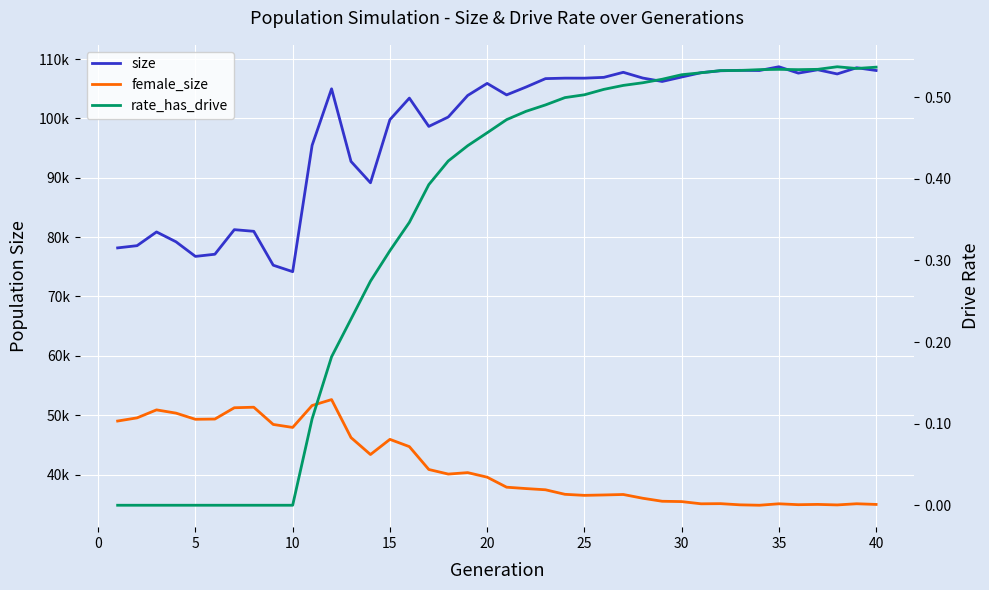

True or false: female_size and size intersect in this chart.

False